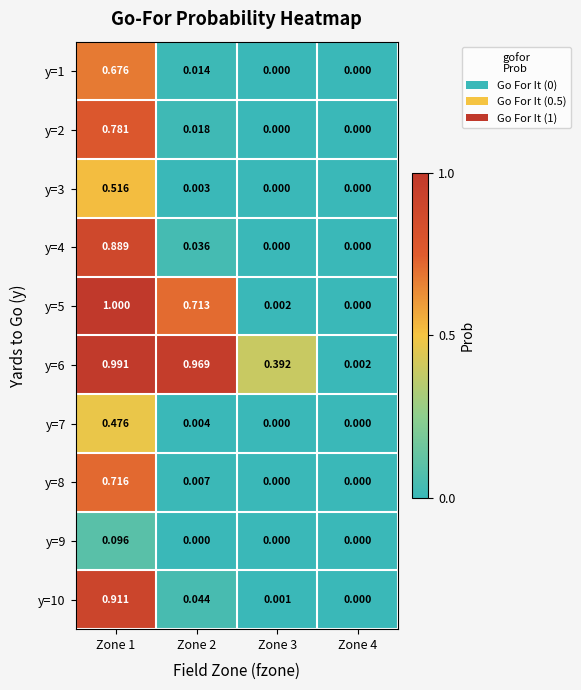

How many data points in y=3 are above 0?

2